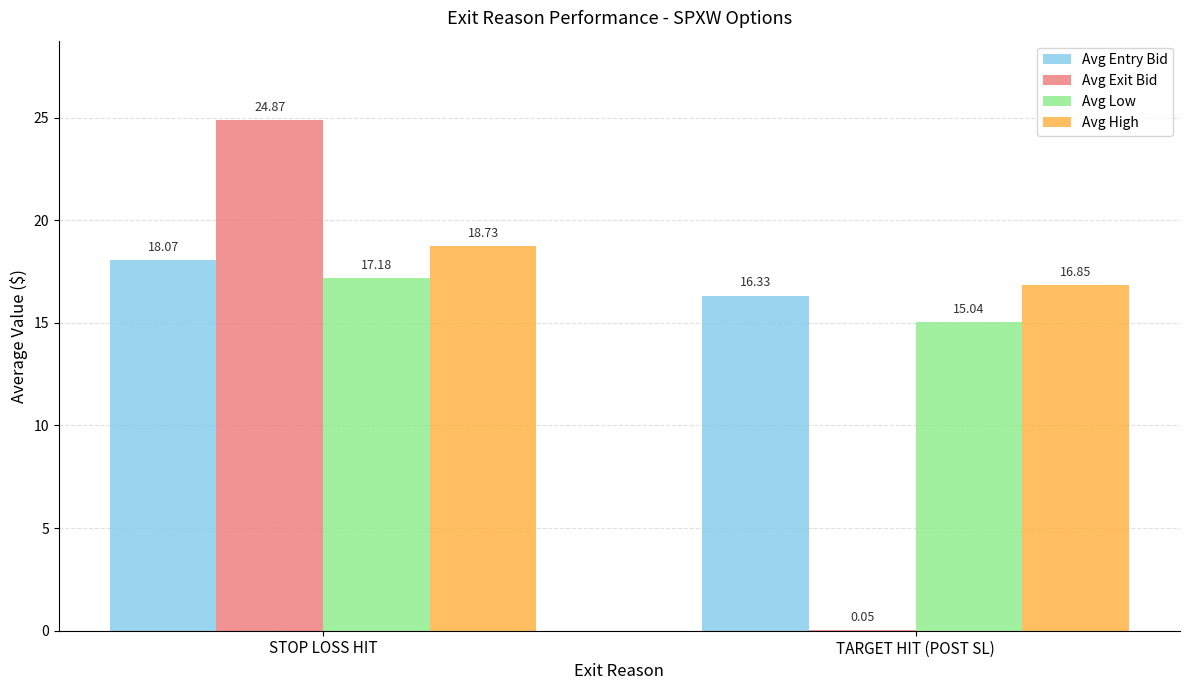

Are the bars grouped side by side (vs. stacked)?

Yes